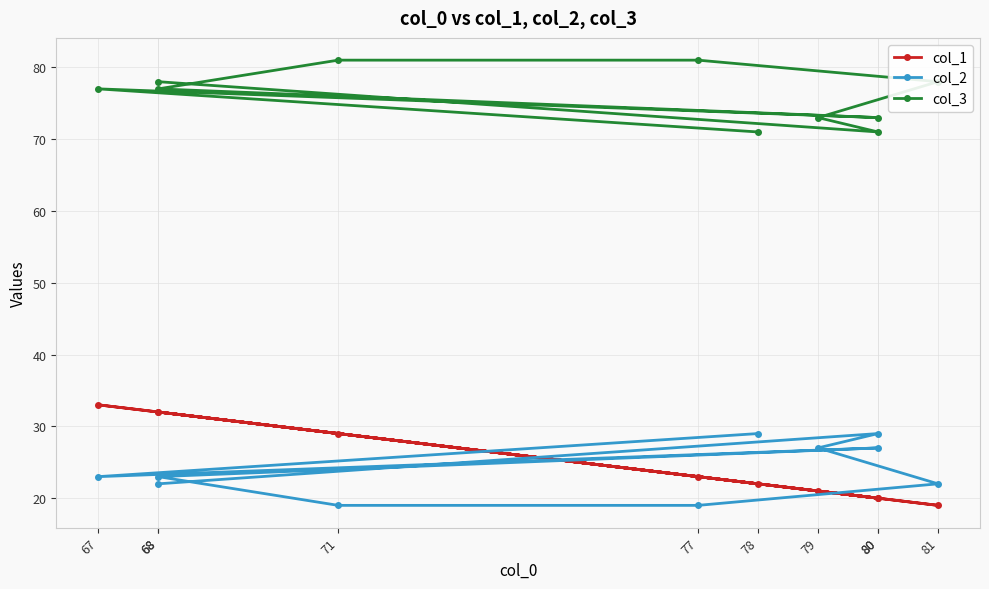

Which has a higher value, 71 or 67?

67